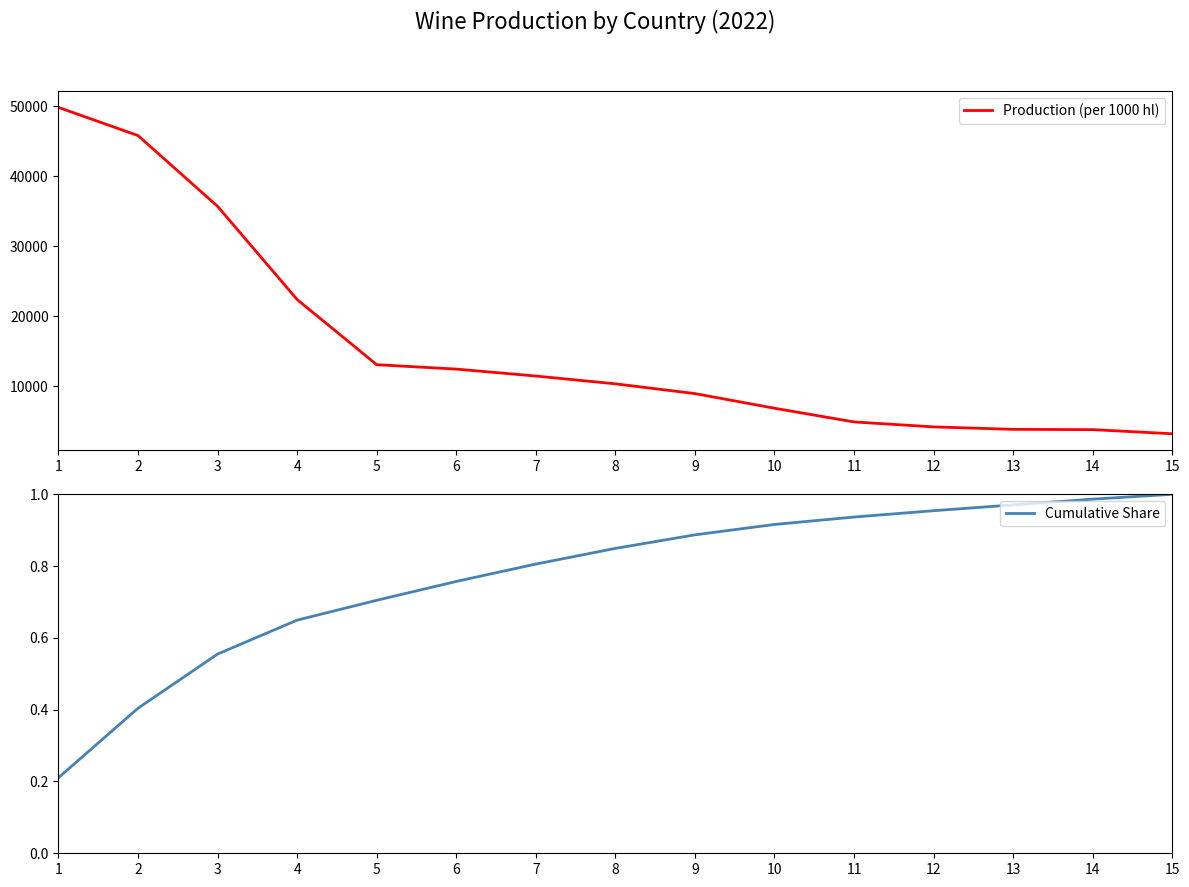

Is it true that Production (per 1000 hl) equals 4182.0 at 12?

True